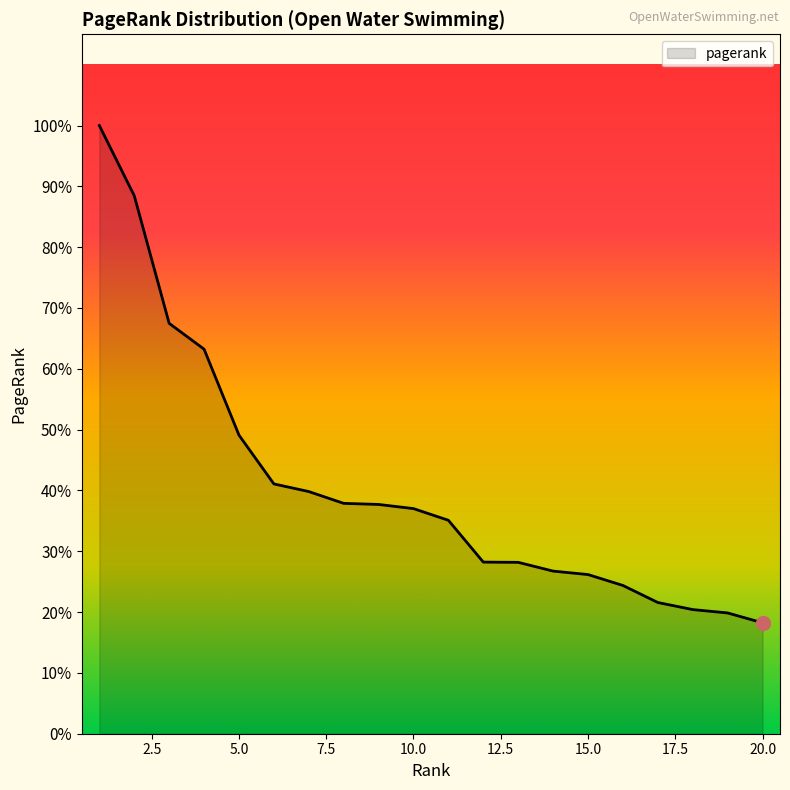

Is this an area chart (filled region under the line)?

Yes